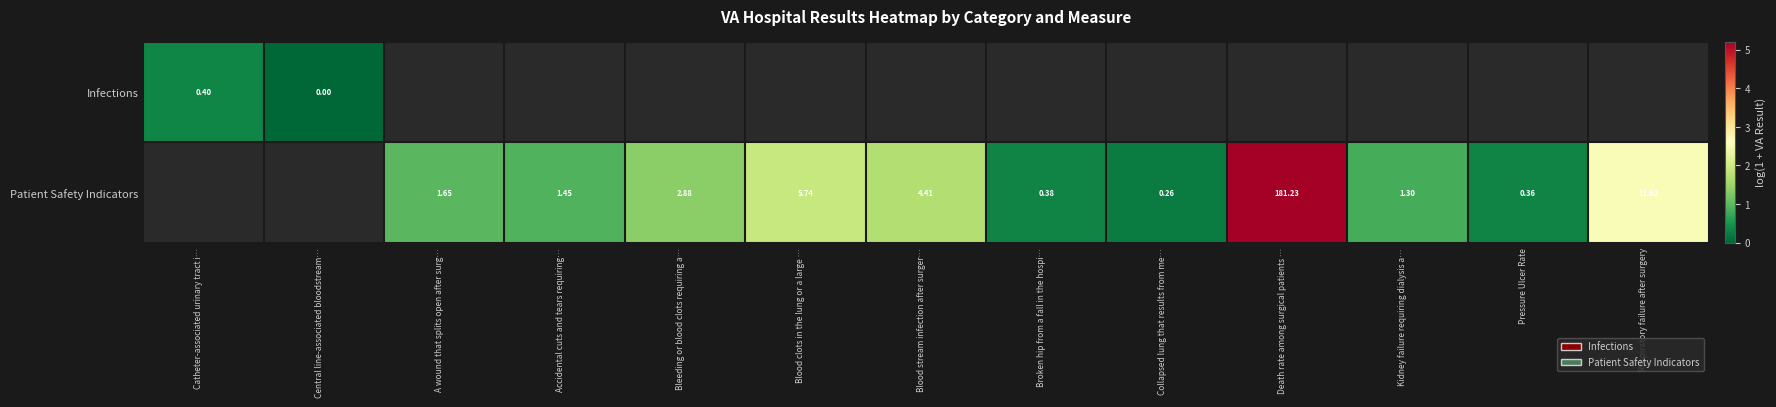

Which label corresponds to the largest value in the chart?

Death rate among surgical patients …